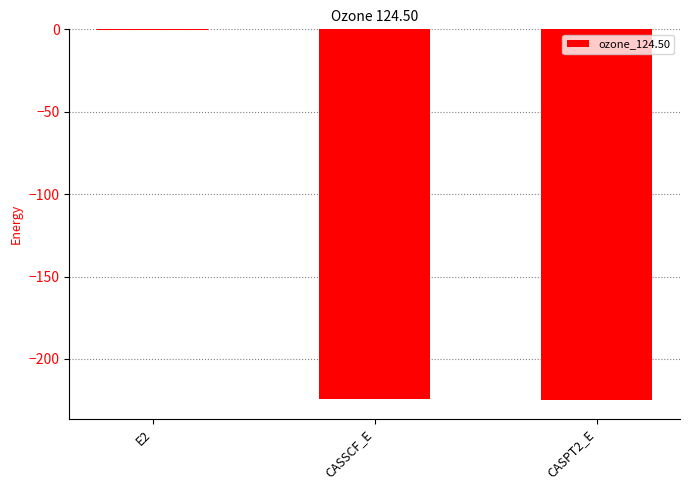

The value at CASSCF_E is -70.2. True or false?

False